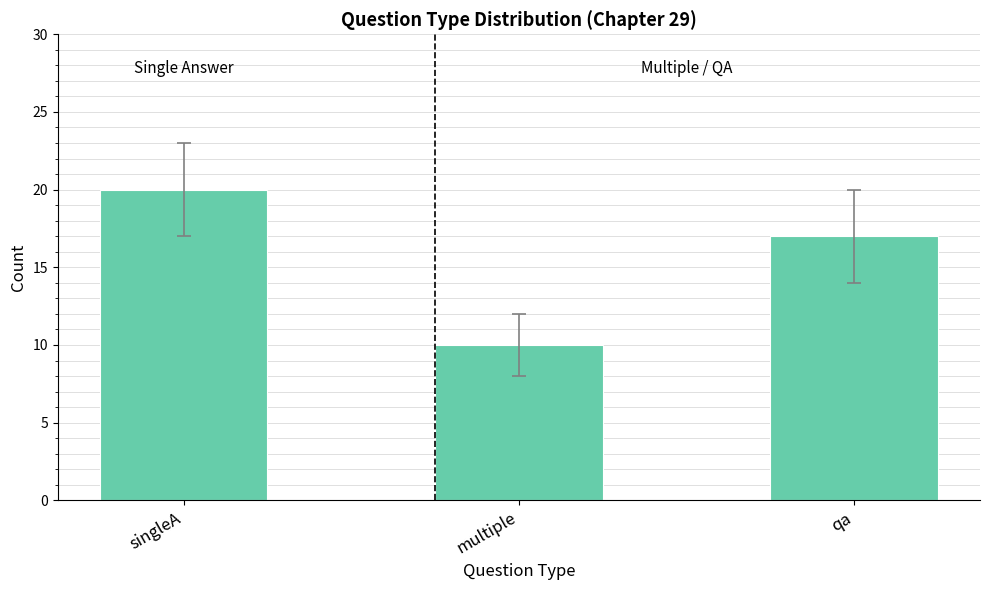

What is the label of the 1st bar from the left?

singleA